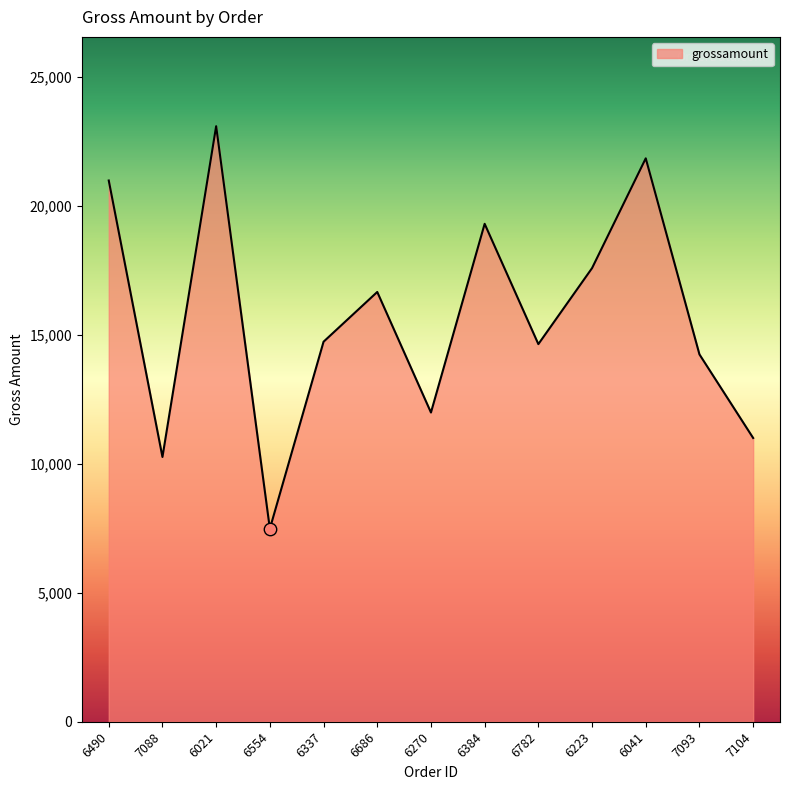

What is the change in value from 6686 to 6782?

-2023